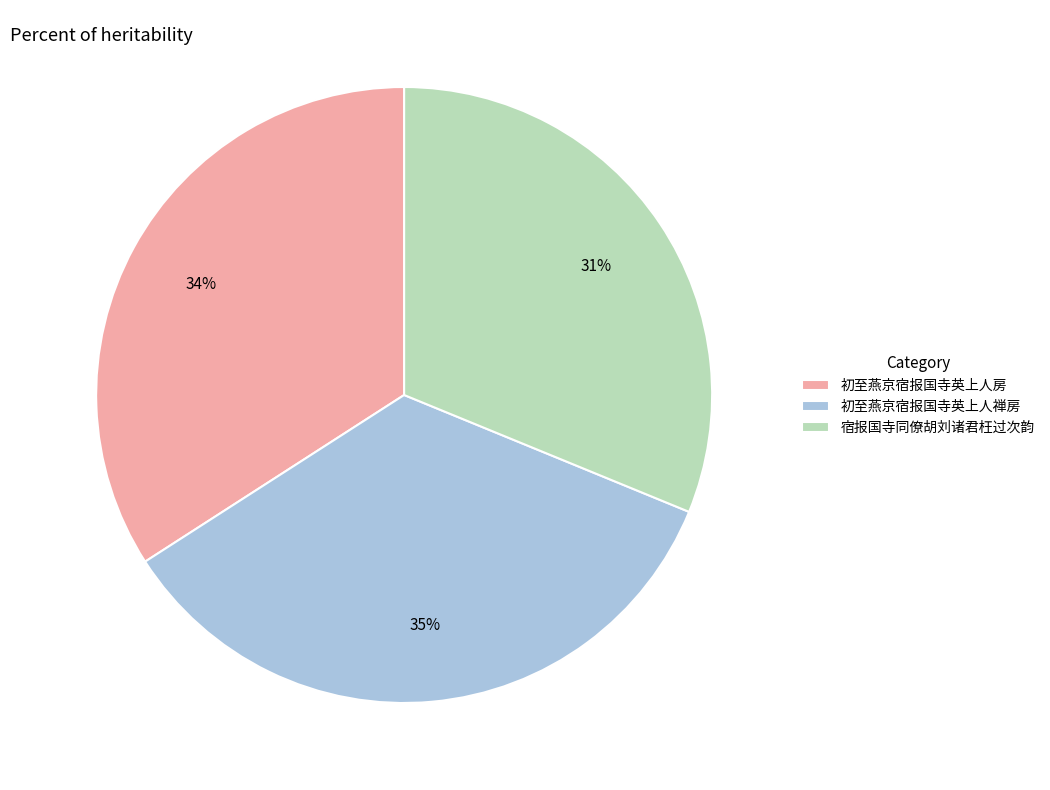

Does any single category account for the majority?

No